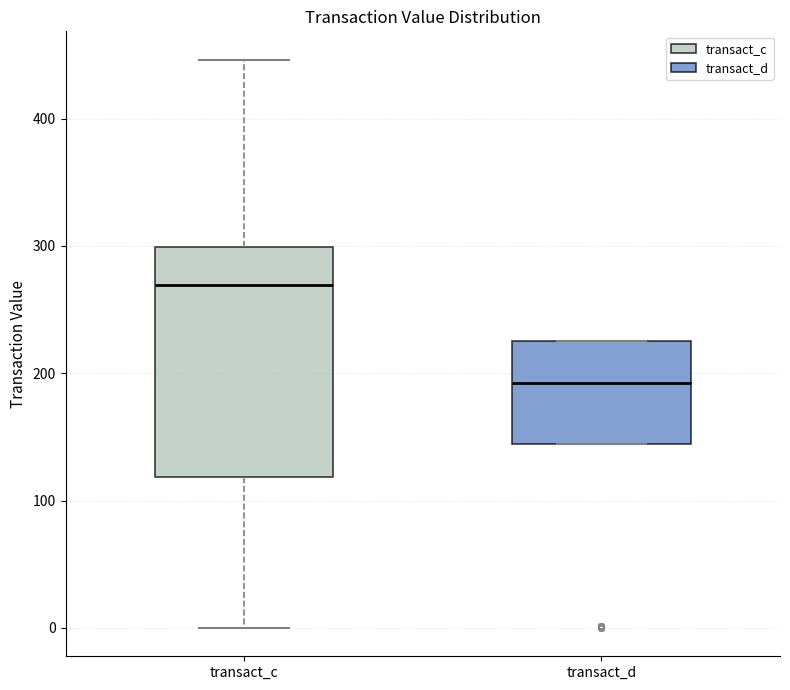

Where is the lower edge of the box for transact_d on the y-axis? The values are not printed on the chart, so give them approximately, as read against the axis.

140